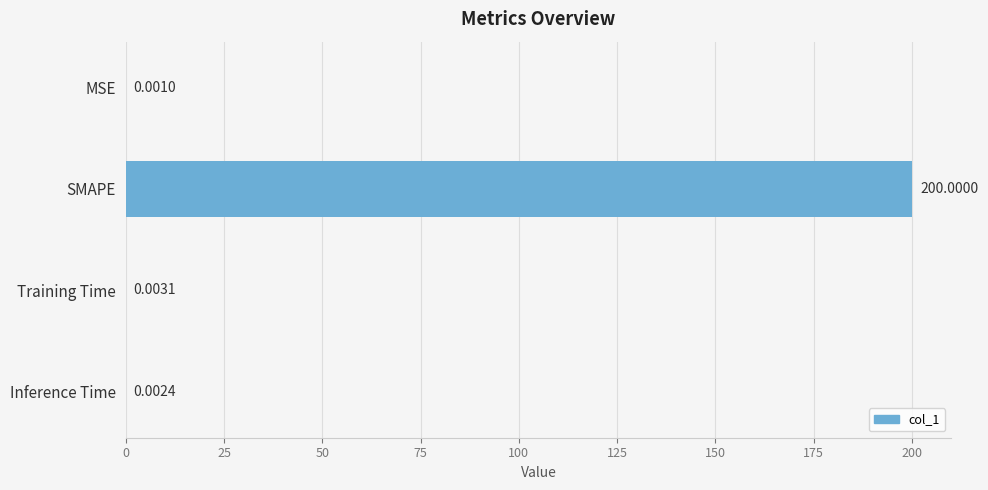

At which label is the value closest to 100?

Training Time